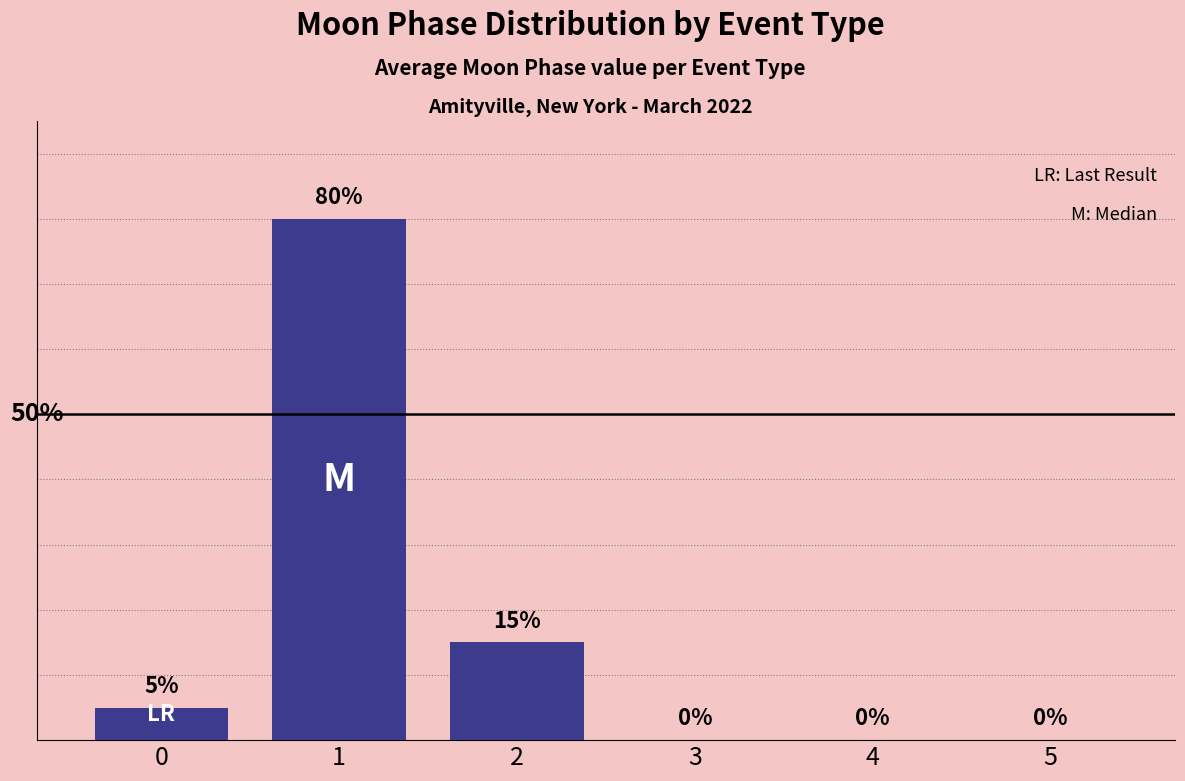

True or false: the data shows 8 at 2.

False